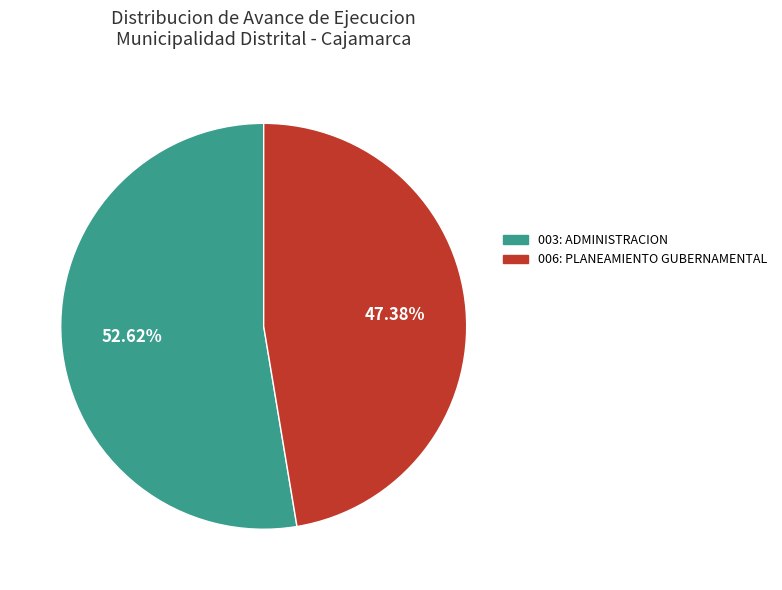

What is the majority slice?

003: ADMINISTRACION